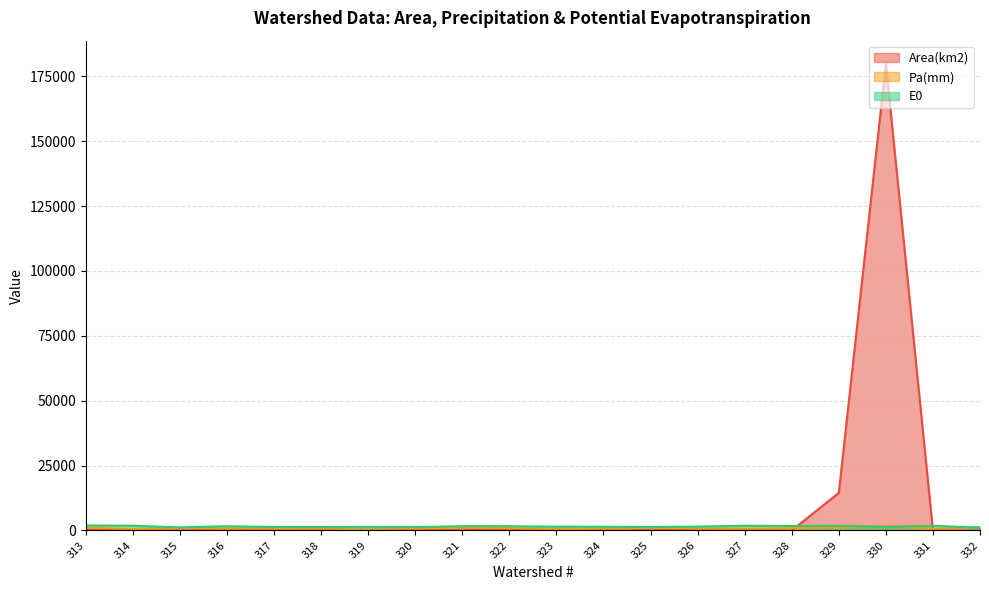

How many values in the E0 series are below 1502?

10